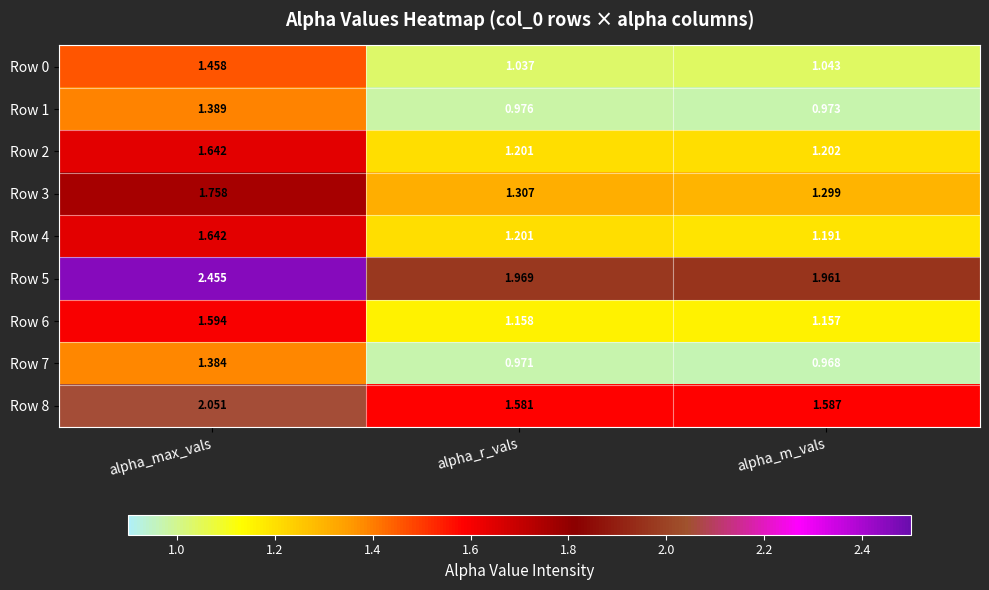

Which label corresponds to the smallest value in the chart?

alpha_m_vals